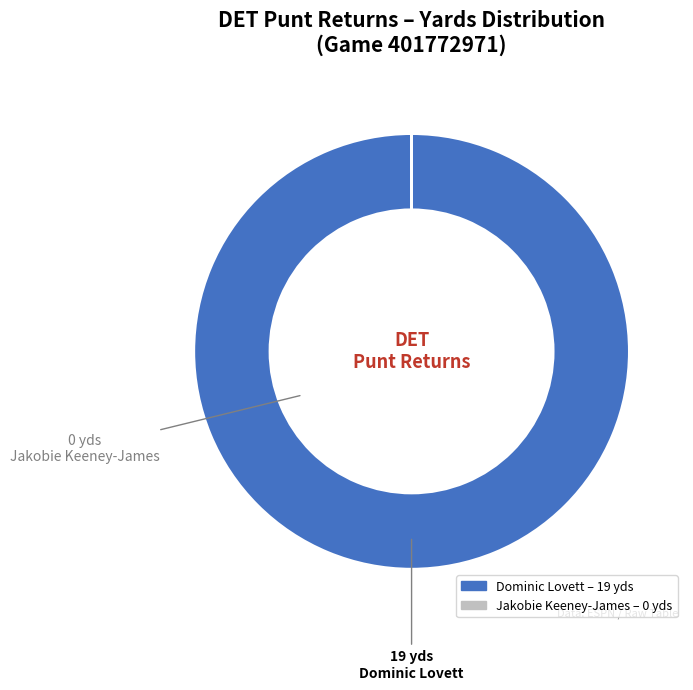

True or false: Dominic Lovett accounts for 100% of the total.

True